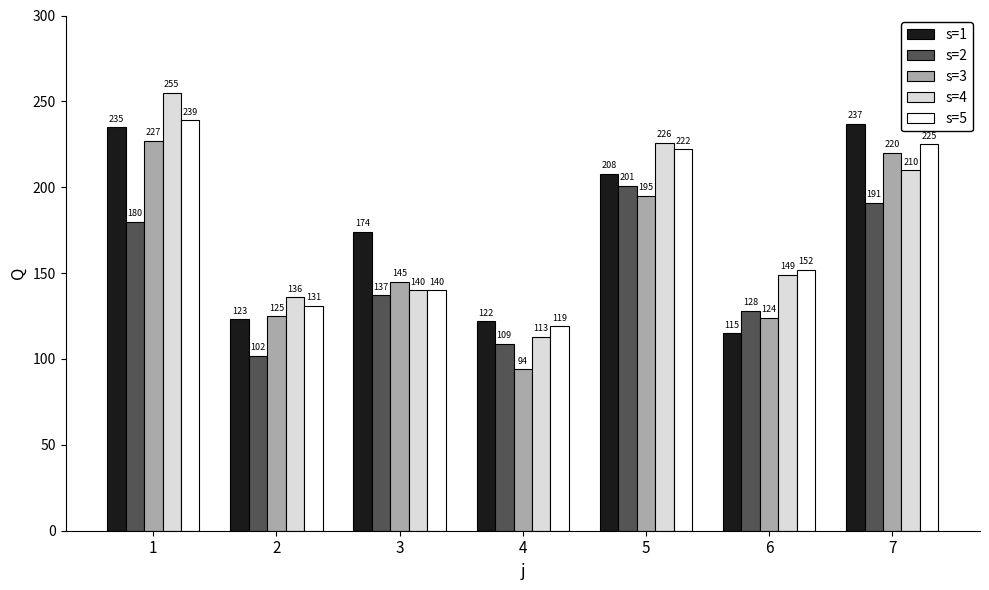

What is the value of the s=5 bar at the 1st from the left?

239